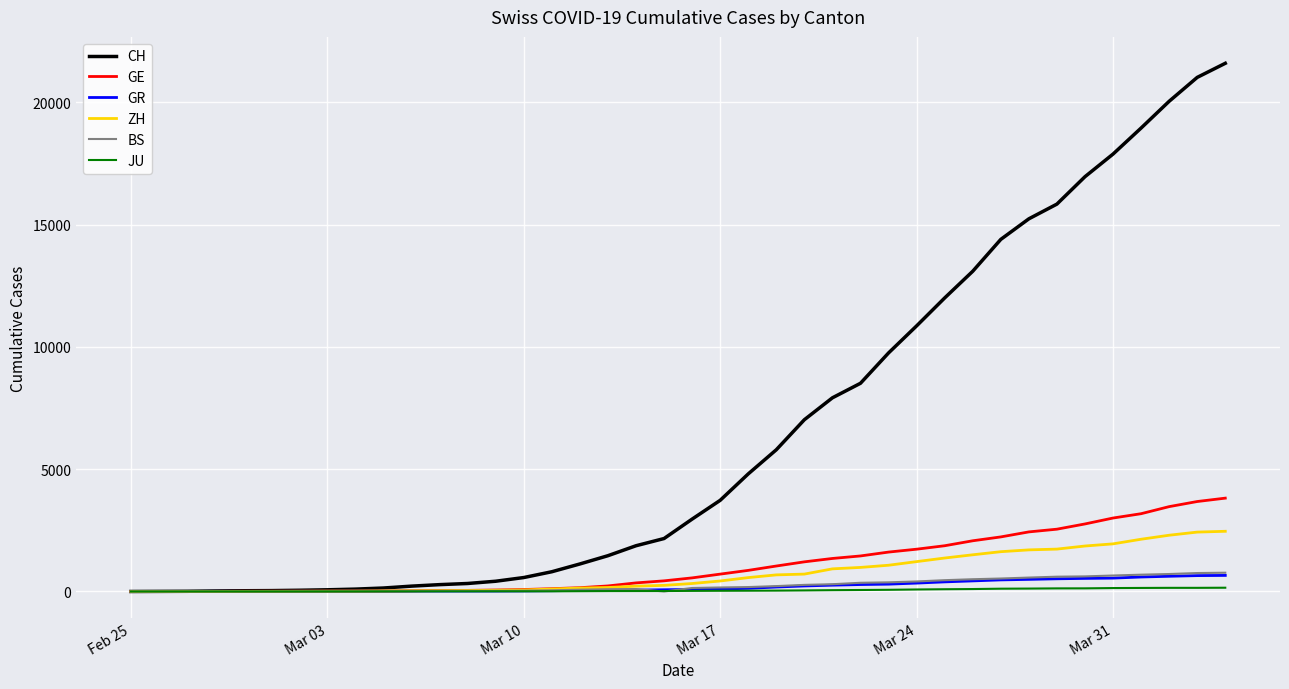

Which series has the largest total across all categories?

CH